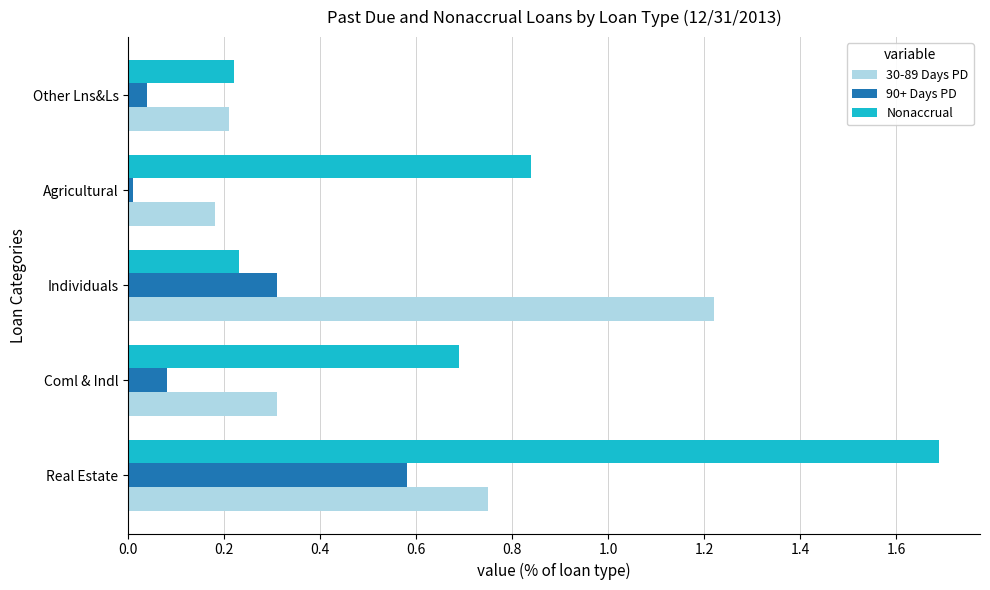

Is it true that 30-89 Days PD equals 0.5 at Individuals?

False